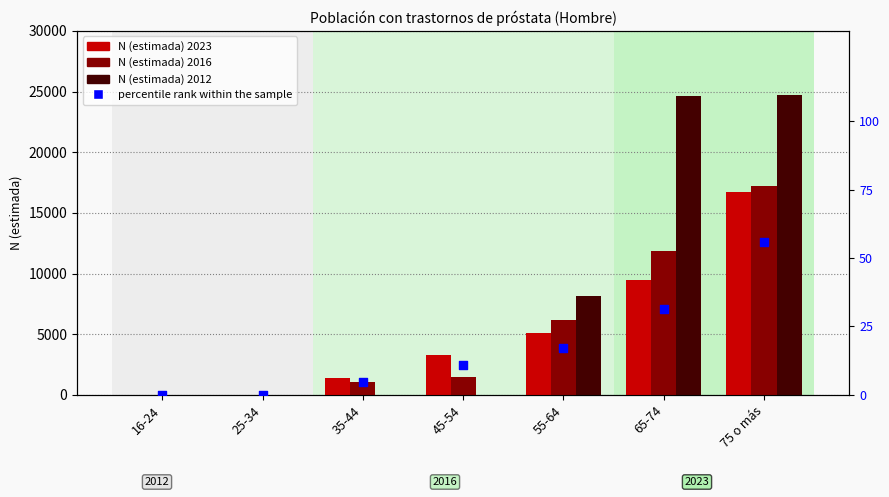

At how many categories does at least one series exceed 5448?

3